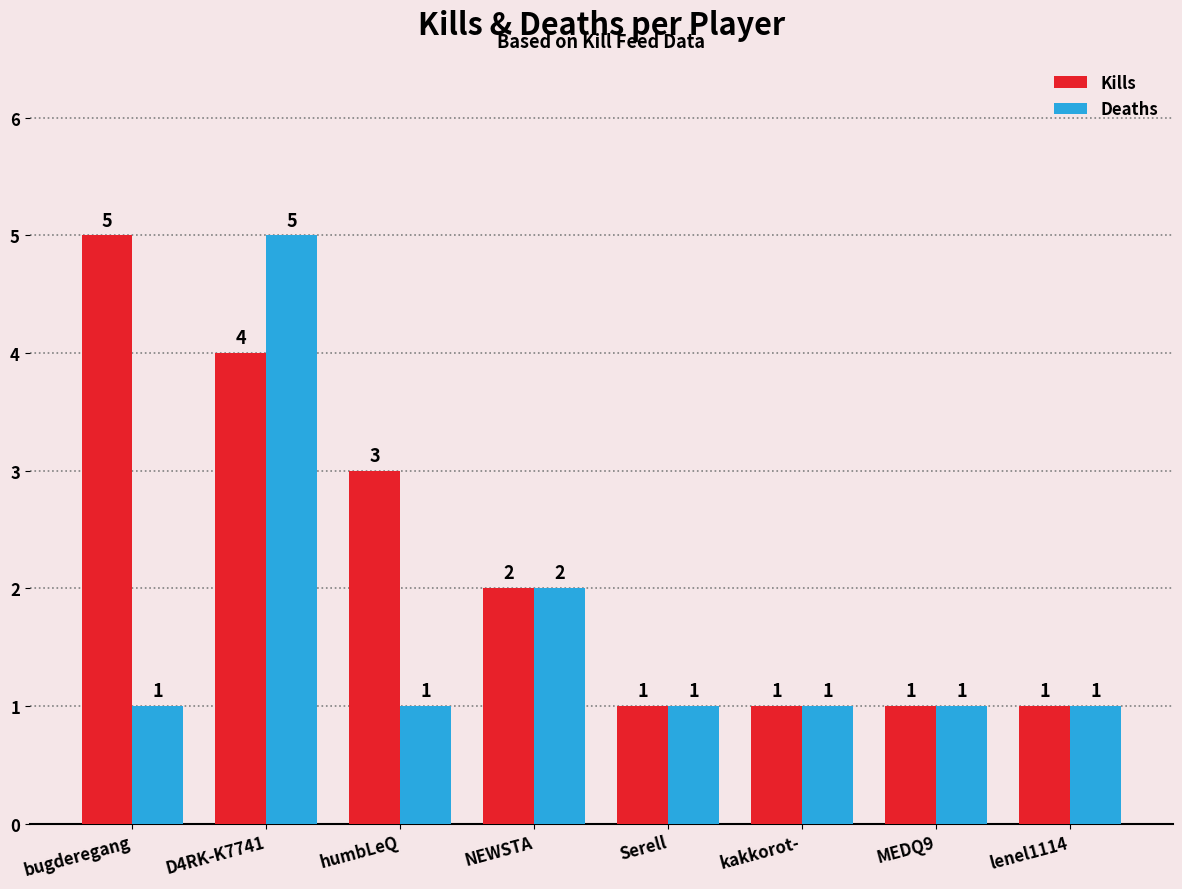

What is the difference between the maximum and minimum values in the Kills series?

4